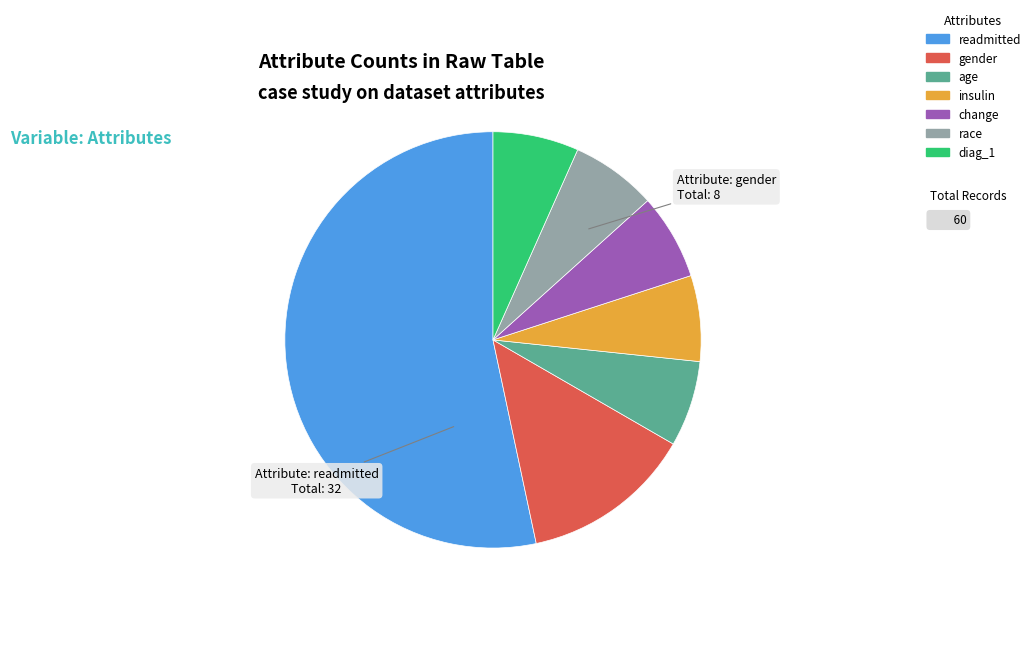

What is the ratio of the value at insulin to the value at change?

1.0